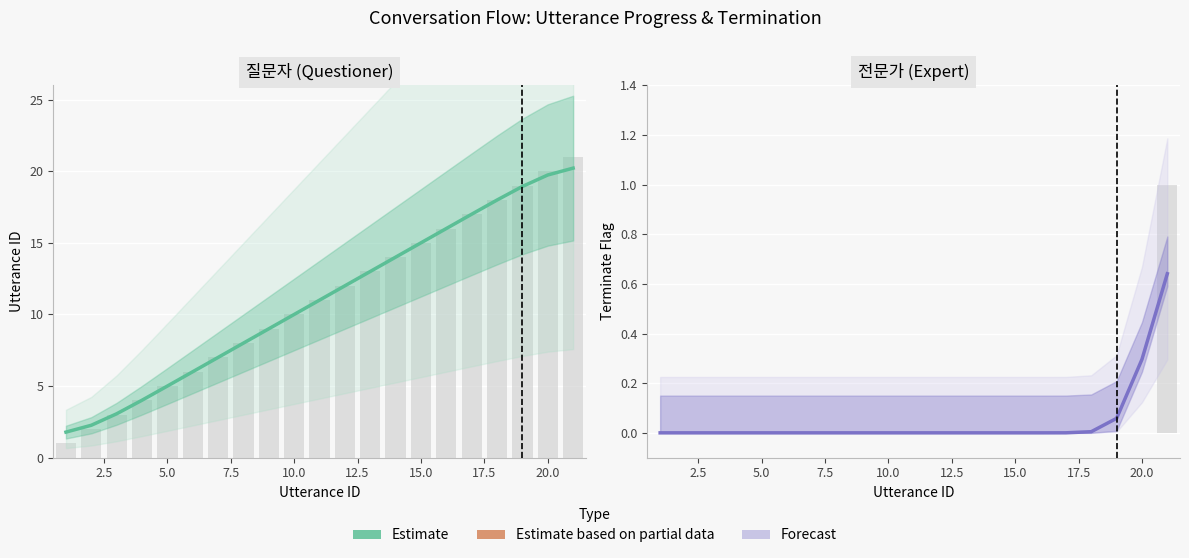

Does the chart contain stacked bars?

No